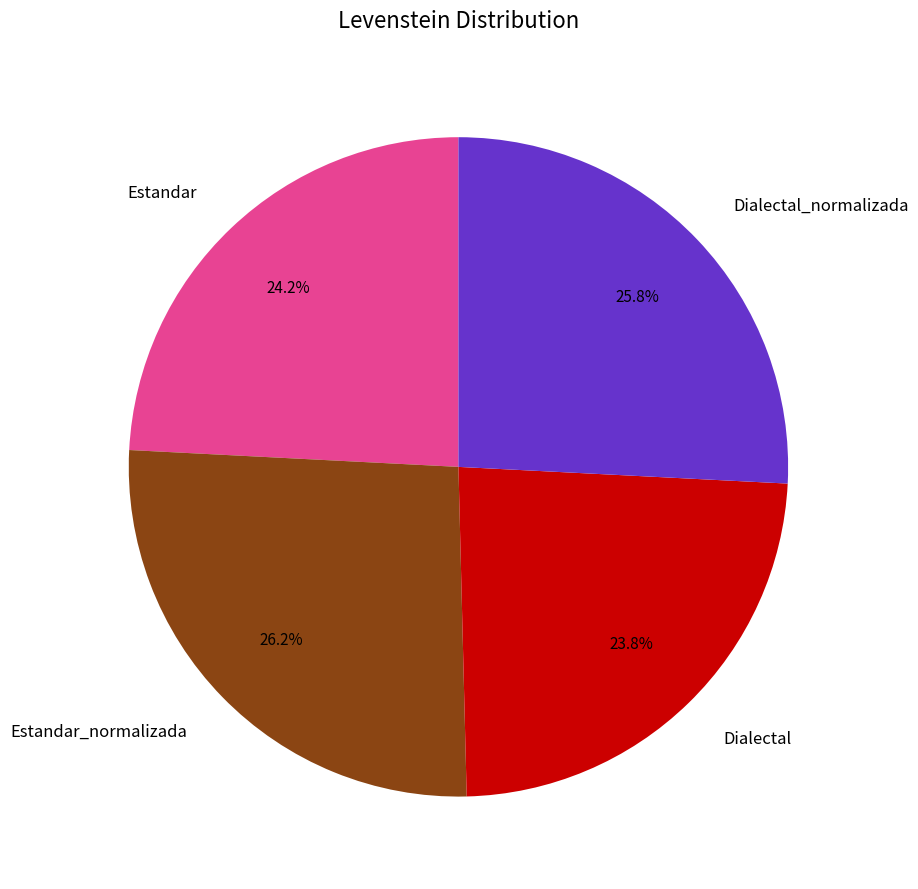

Is Dialectal_normalizada the majority of the pie?

No